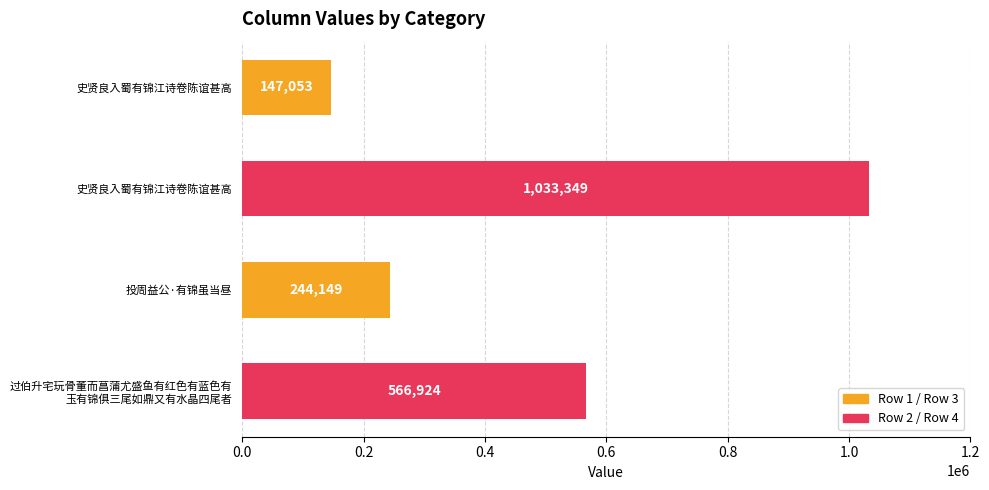

How many categories are shown in the chart?

4